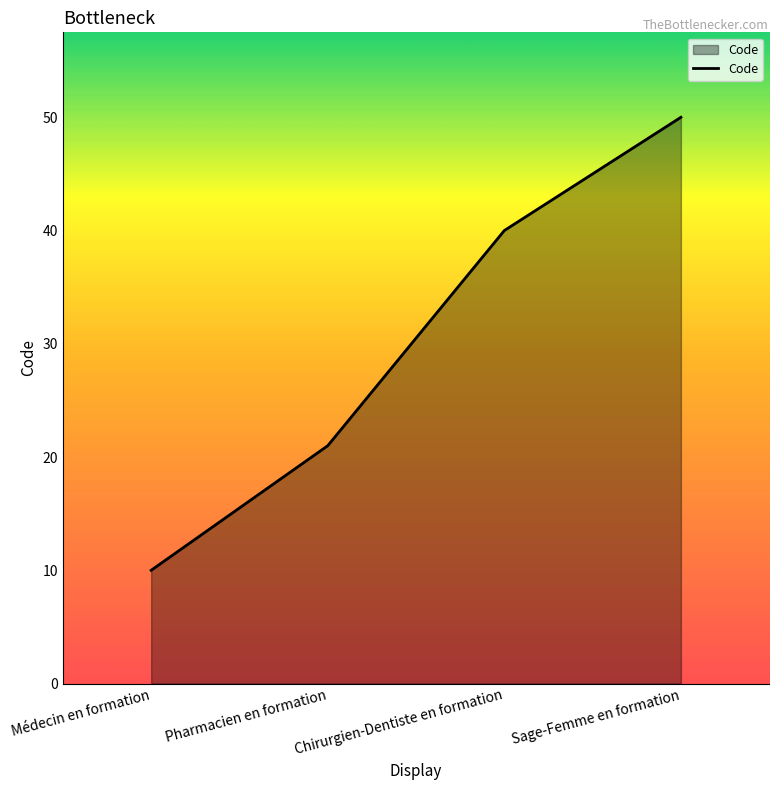

How many values are between 21 and 50?

3